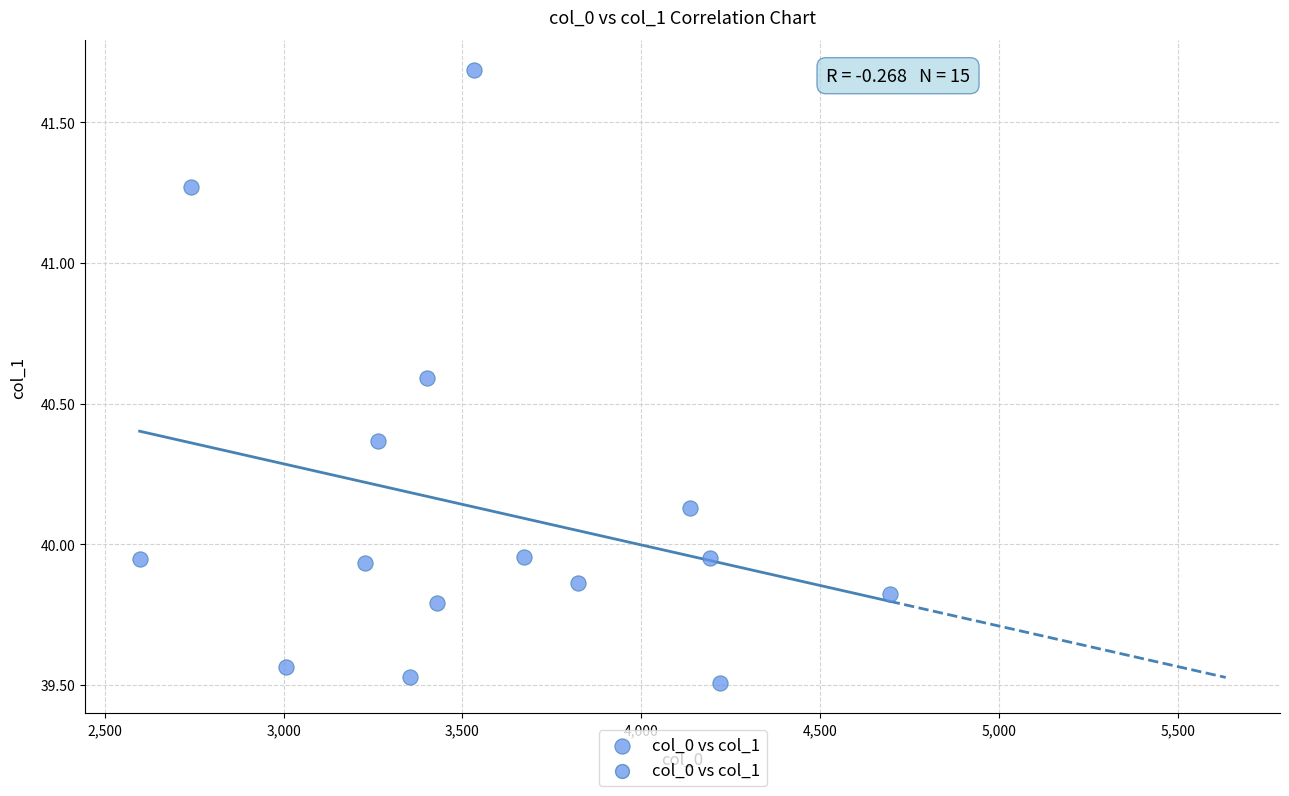

What is the range of Y values (max minus min)?

2.2